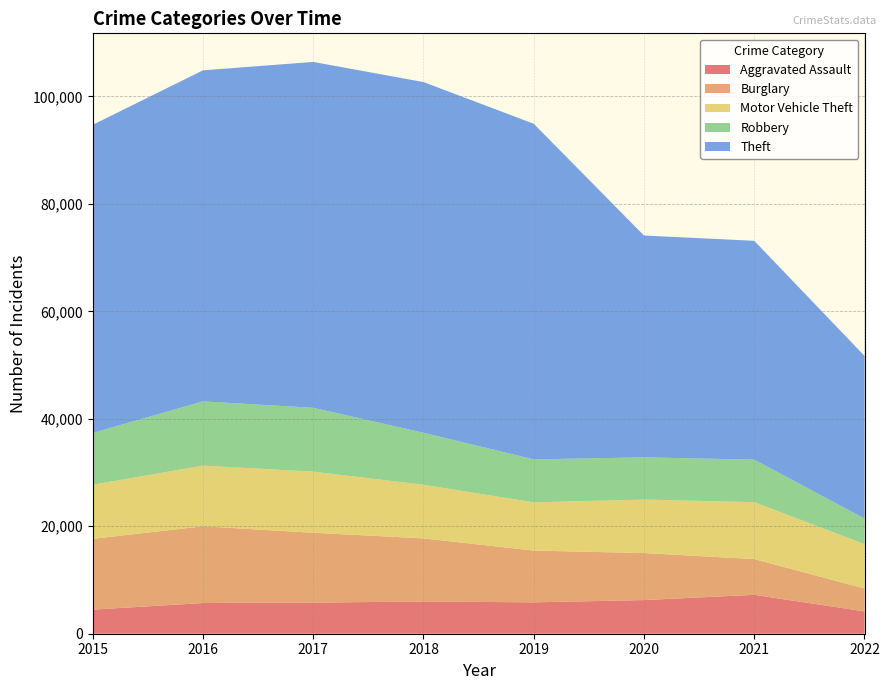

Reading right to left, what are all the values shown in this chart?

Aggravated Assault: 4157	7242	6263	5840	6001	5793	5712	4480
Burglary: 4265	6654	8754	9639	11746	13001	14289	13184
Motor Vehicle Theft: 8250	10591	9953	8978	9983	11380	11286	10068
Robbery: 4772	7920	7855	7994	9679	11880	11960	9638
Theft: 30277	40733	41294	62477	65281	64380	61618	57347